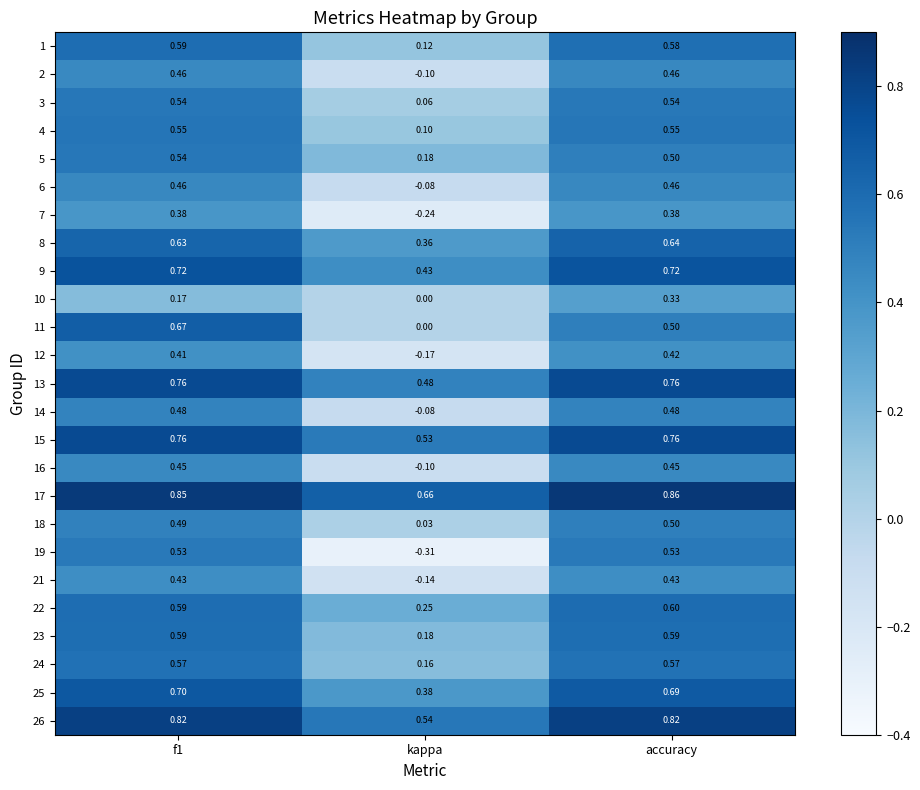

Is the value of 16 at accuracy greater than the value of 3 at f1?

No